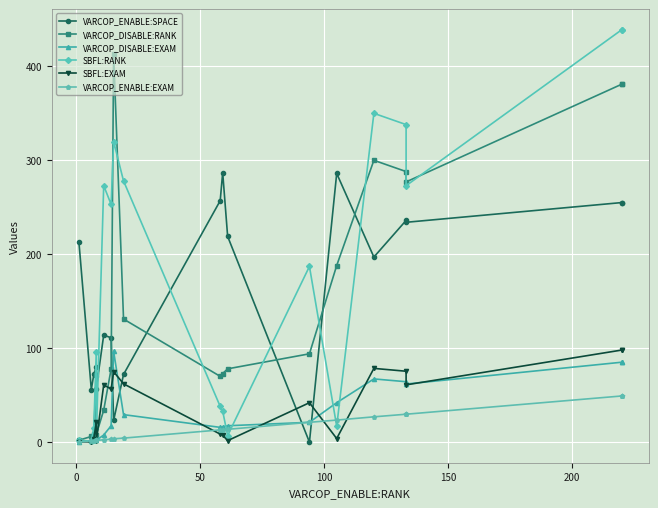

In VARCOP_ENABLE:SPACE, how many points are higher than both neighbors (excluding endpoints)?

5